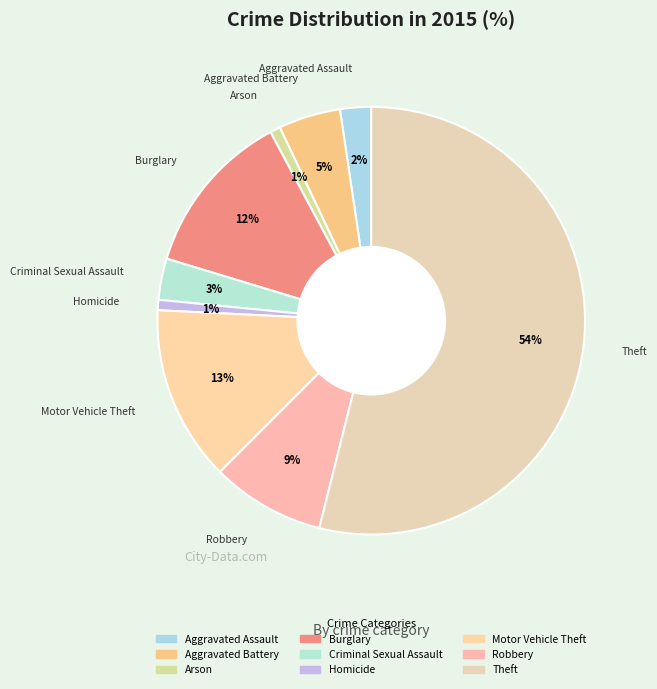

True or false: Arson accounts for 12% of the total.

False